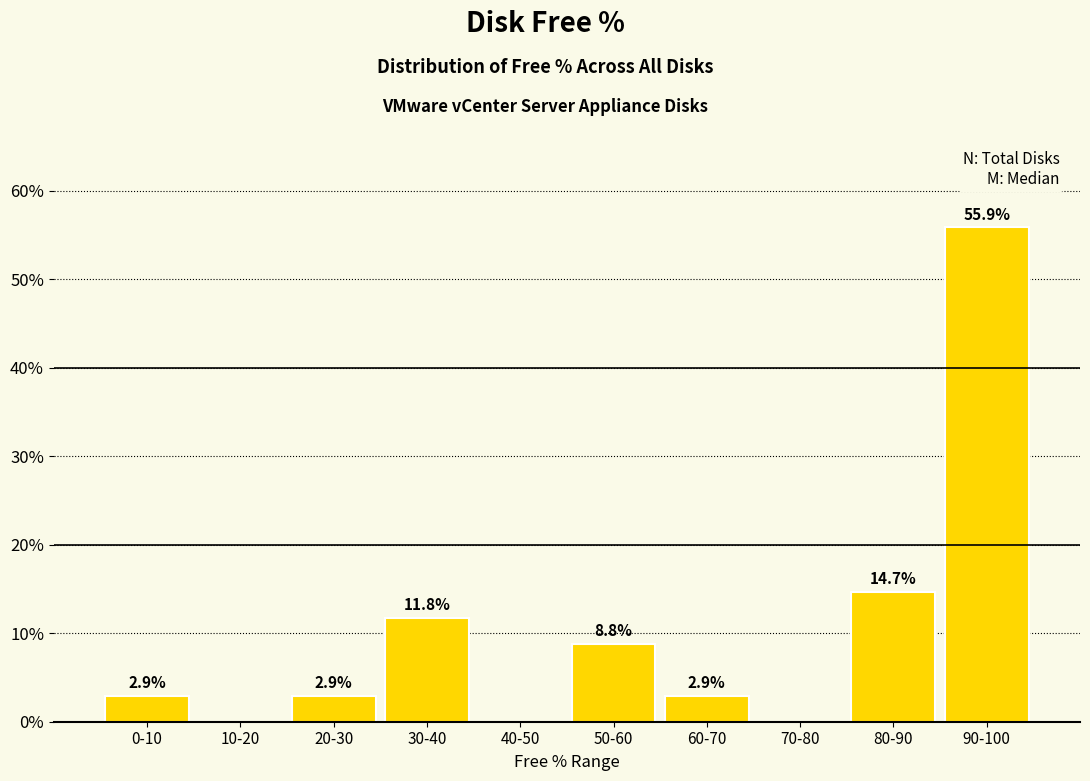

Reading left to right, transcribe all the data shown in this chart.

0-10=2.9	10-20=0.0	20-30=2.9	30-40=11.8	40-50=0.0	50-60=8.8	60-70=2.9	70-80=0.0	80-90=14.7	90-100=55.9